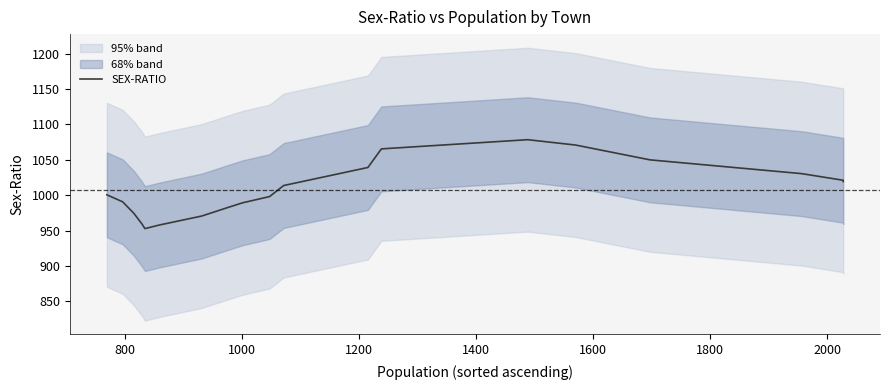

How many lines are shown in the chart?

1